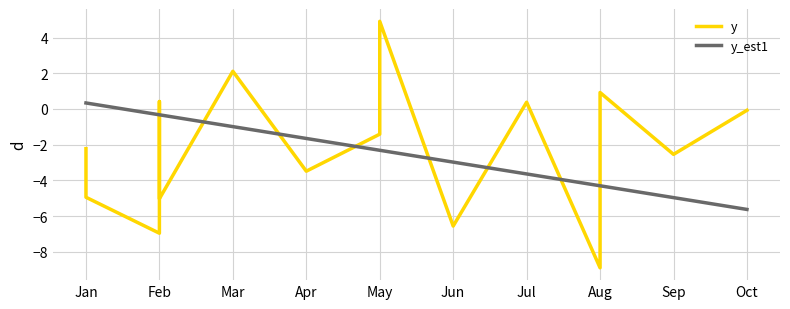

How many values in the y_est1 series exceed -2?

7